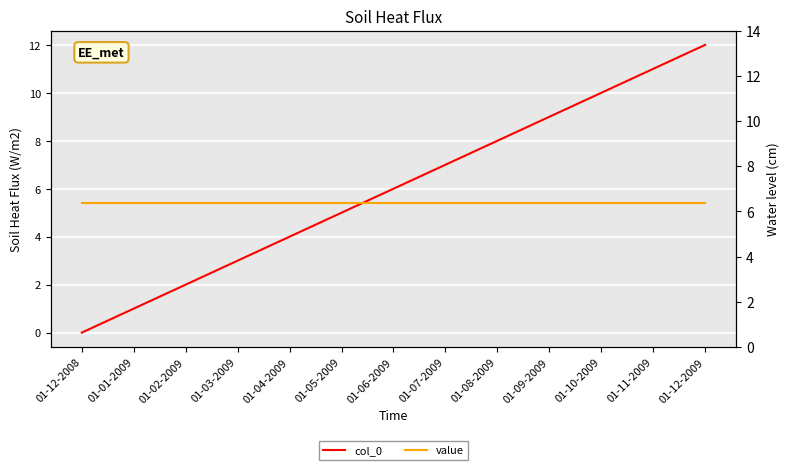

At which label does col_0 first exceed 6?

01-07-2009